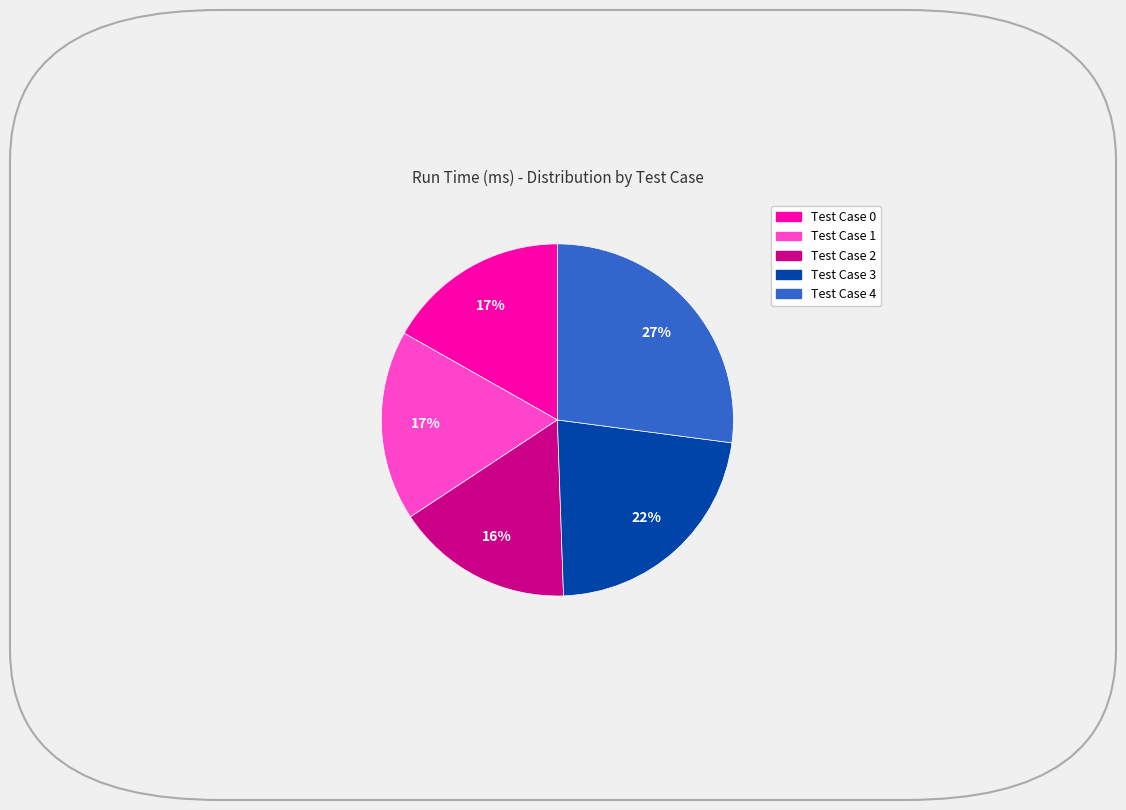

Count the number of slices in the pie.

5